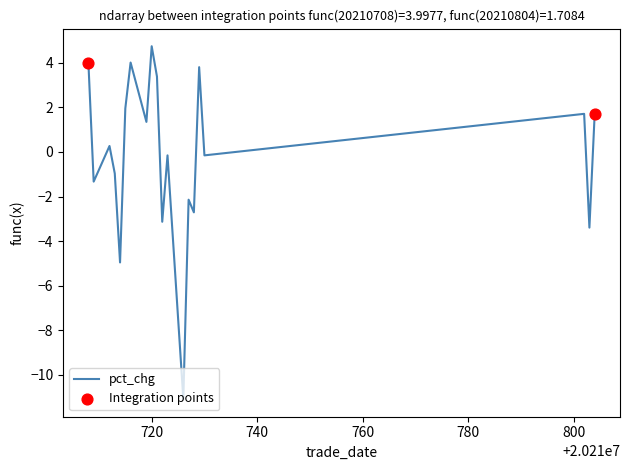

What is the difference between the maximum and minimum values?

15.8